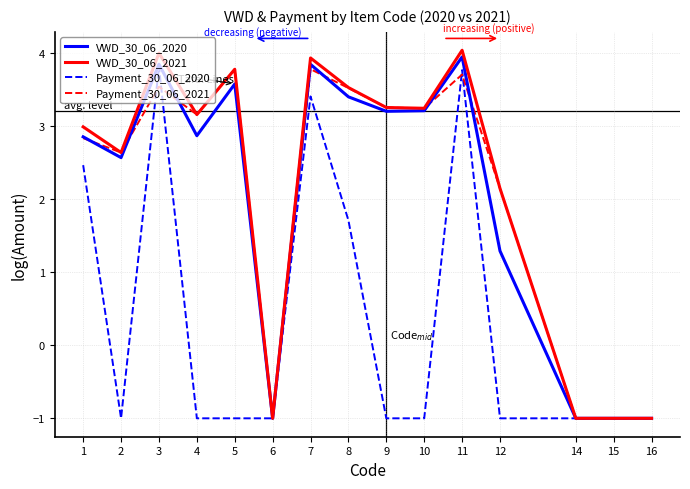

What is the difference between the highest and lowest values at 1?

0.5